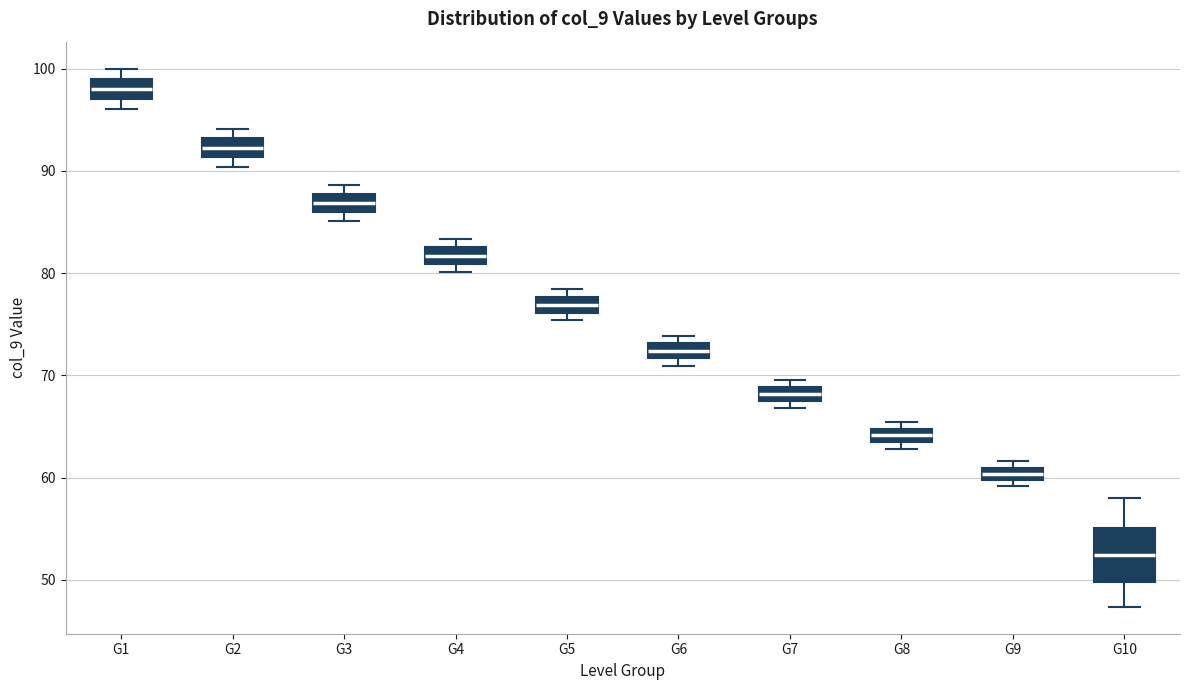

Comparing the boxes themselves (not the whiskers), which one is the tallest?

G10